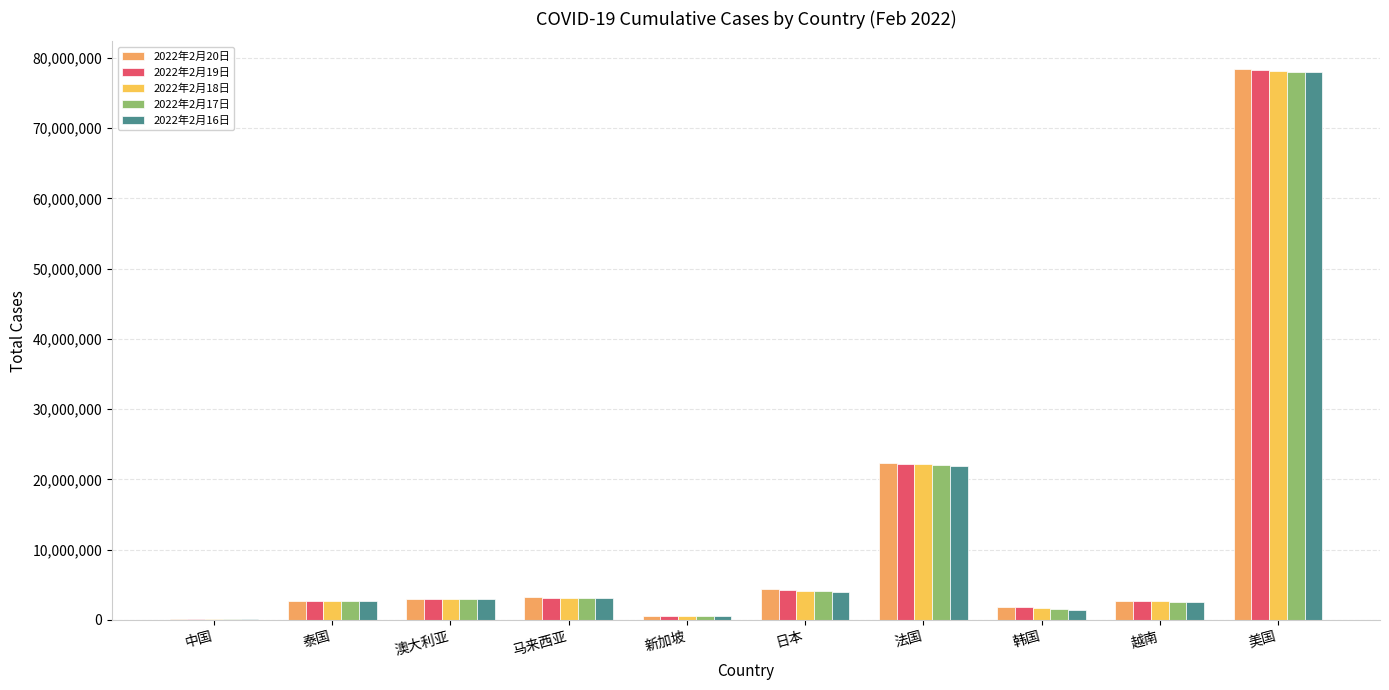

Where does the 2022年2月16日 series first go above 2946652?

马来西亚